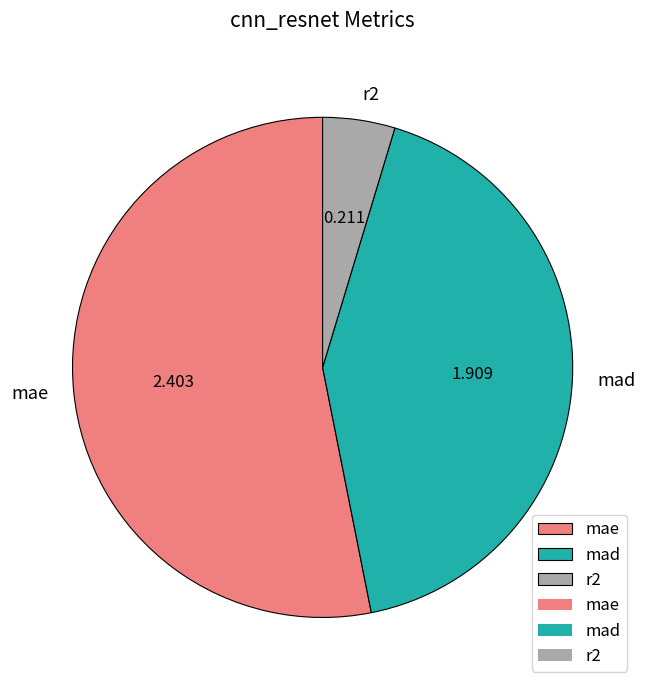

Does any single category account for the majority?

Yes